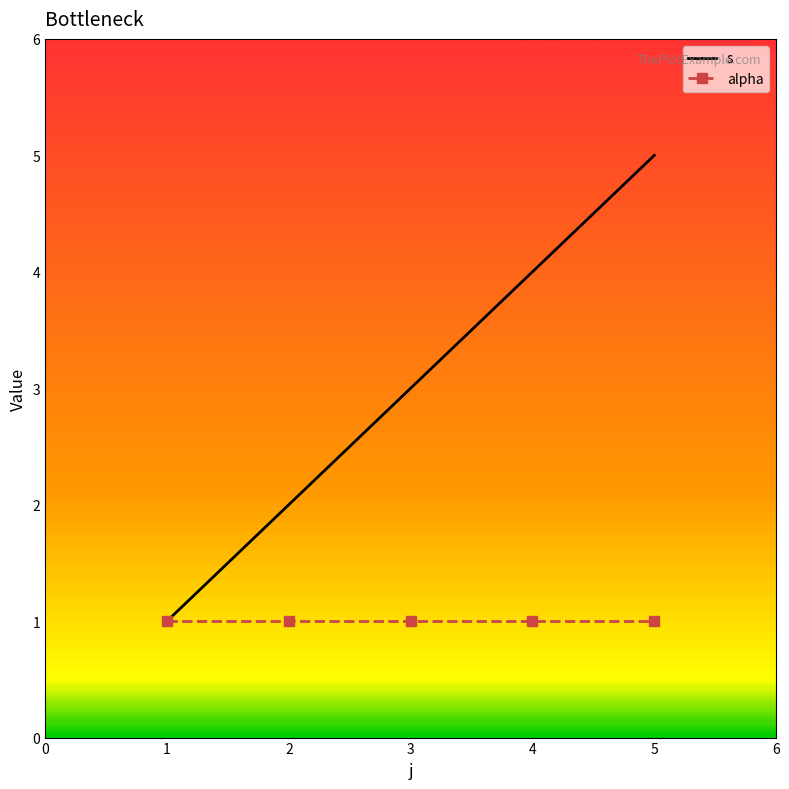

The value of s at 5 is 5. True or false?

True